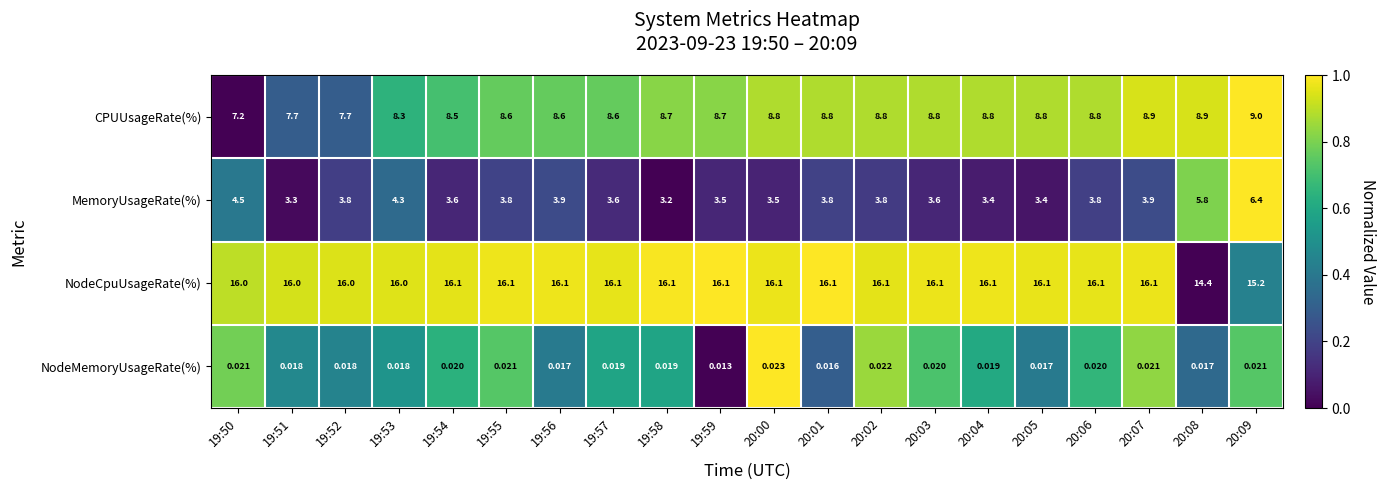

Which series has the largest range (max minus min)?

MemoryUsageRate(%)